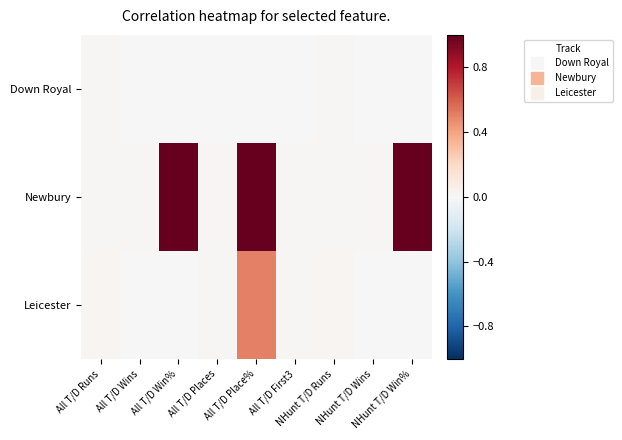

Reading left to right, list all the values displayed in this chart.

Down Royal: All T/D Runs=0.0	All T/D Wins=0.0	All T/D Win%=0.0	All T/D Places=0.0	All T/D Place%=0.0	All T/D First3=0.0	NHunt T/D Runs=0.0	NHunt T/D Wins=0.0	NHunt T/D Win%=0.0
Newbury: All T/D Runs=0.0	All T/D Wins=0.0	All T/D Win%=1.0	All T/D Places=0.0	All T/D Place%=1.0	All T/D First3=0.0	NHunt T/D Runs=0.0	NHunt T/D Wins=0.0	NHunt T/D Win%=1.0
Leicester: All T/D Runs=0.0	All T/D Wins=0.0	All T/D Win%=0.0	All T/D Places=0.0	All T/D Place%=0.5	All T/D First3=0.0	NHunt T/D Runs=0.0	NHunt T/D Wins=0.0	NHunt T/D Win%=0.0